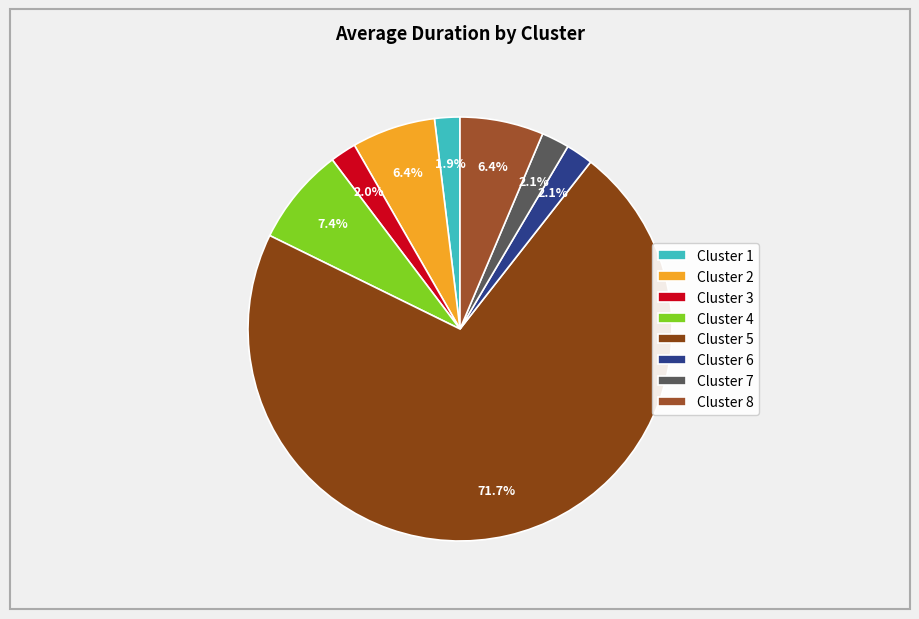

How many slices are in this pie chart?

8